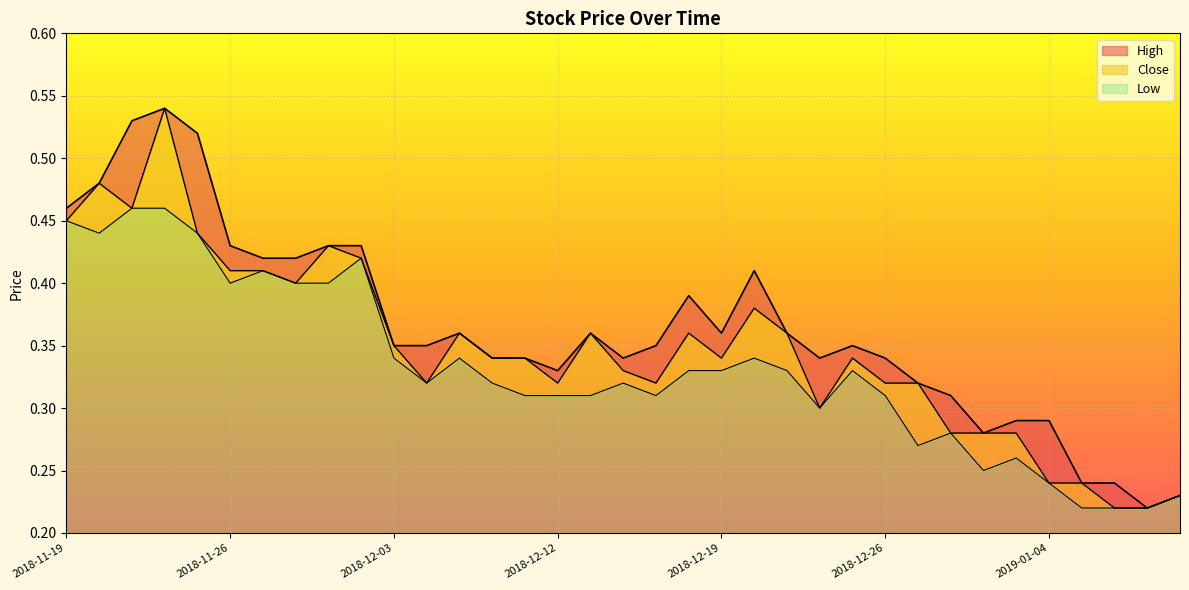

What value does the High series have at 2018-12-28?

0.3